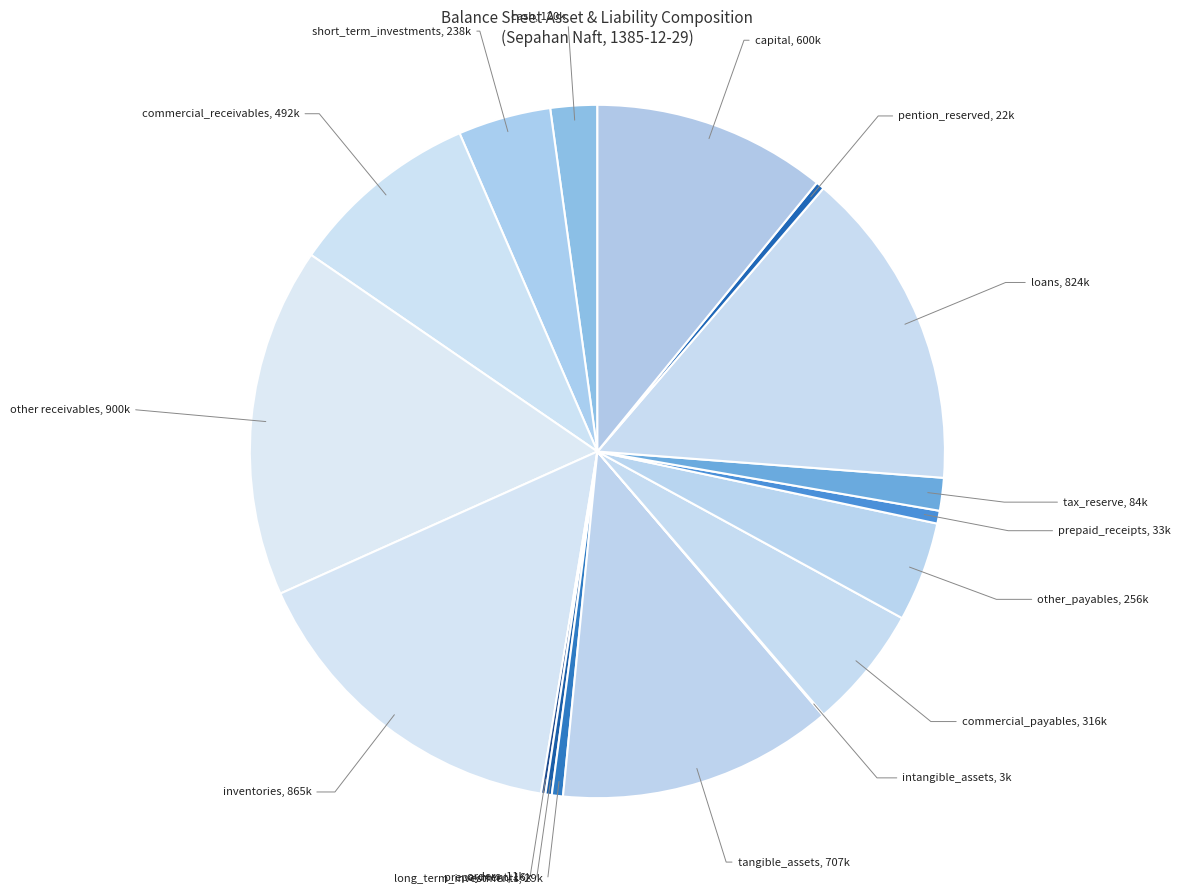

How many slices are in this pie chart?

17